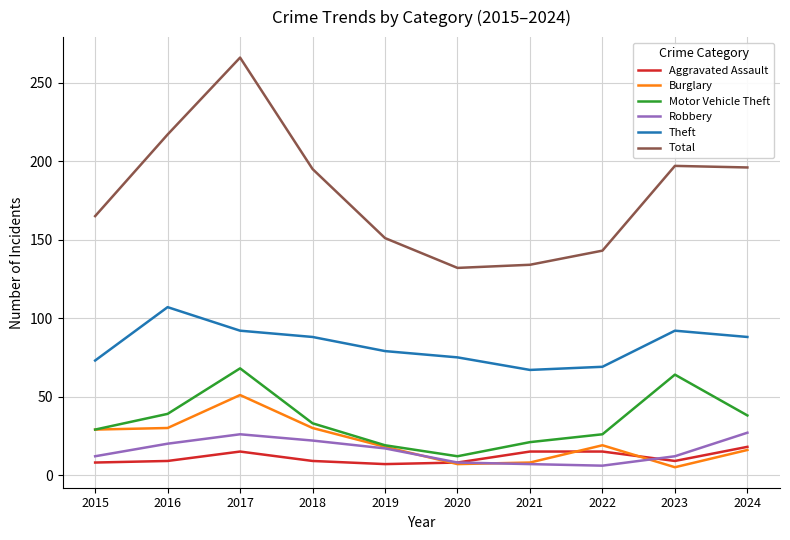

Is it true that Aggravated Assault equals 7 at 2019?

True